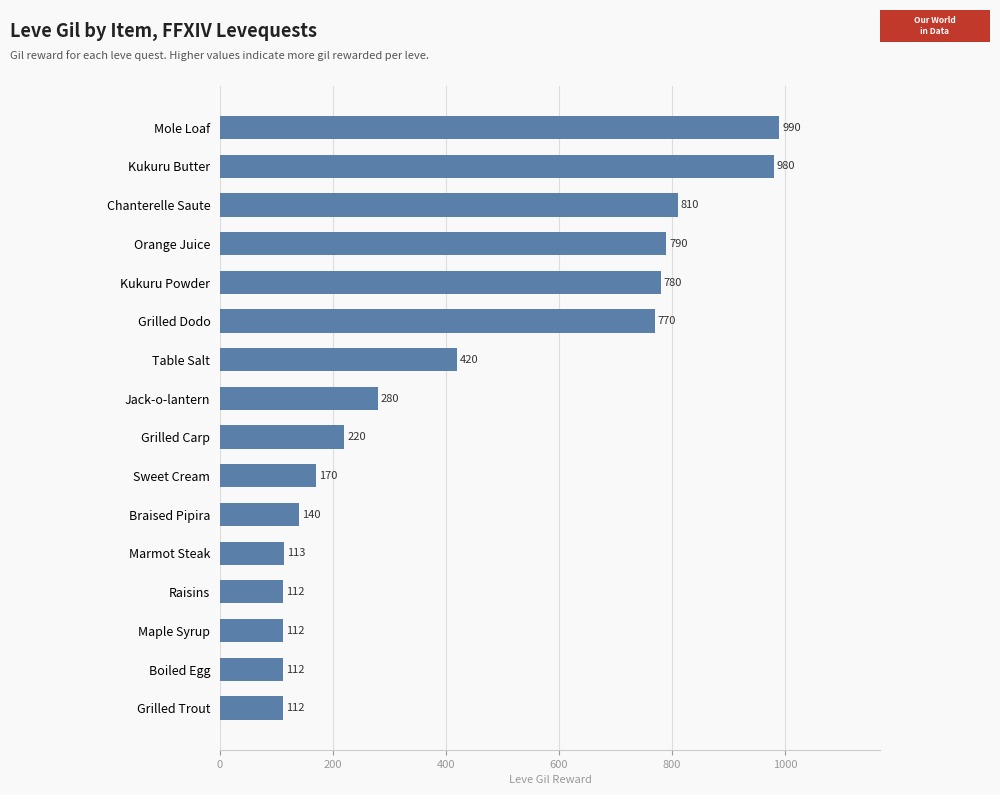

Reading bottom to top, list all the values displayed in this chart.

Grilled Trout=112	Boiled Egg=112	Maple Syrup=112	Raisins=112	Marmot Steak=113	Braised Pipira=140	Sweet Cream=170	Grilled Carp=220	Jack-o-lantern=280	Table Salt=420	Grilled Dodo=770	Kukuru Powder=780	Orange Juice=790	Chanterelle Saute=810	Kukuru Butter=980	Mole Loaf=990